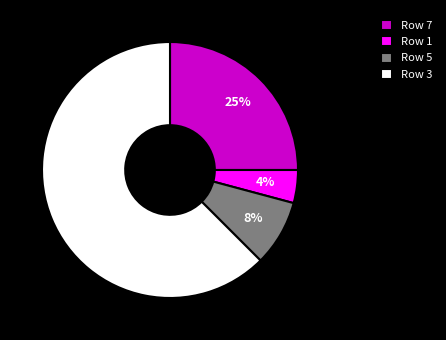

Between Row 7 and Row 5, which is larger?

Row 7